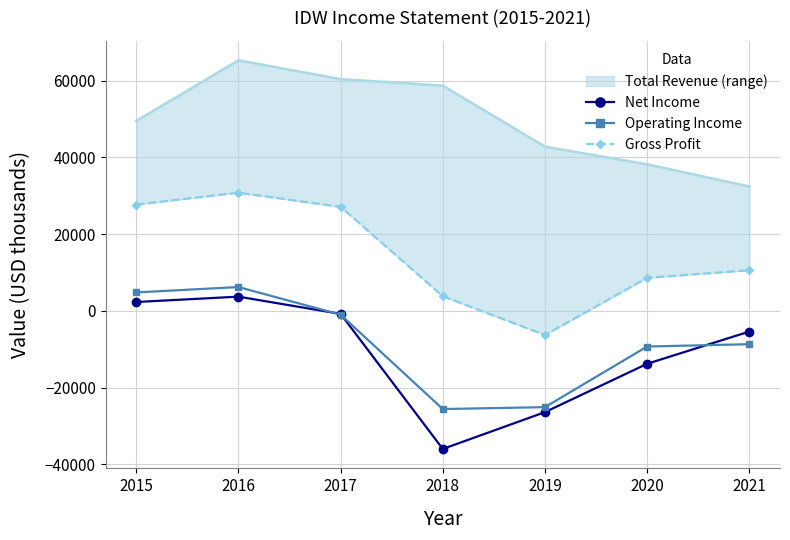

Reading left to right, list all the values displayed in this chart.

Net Income: 2015=2300	2016=3700	2017=-800	2018=-36000	2019=-26400	2020=-13800	2021=-5400
Operating Income: 2015=4800	2016=6200	2017=-1000	2018=-25600	2019=-25100	2020=-9300	2021=-8700
Gross Profit: 2015=27700	2016=30800	2017=27100	2018=3800	2019=-6300	2020=8600	2021=10600